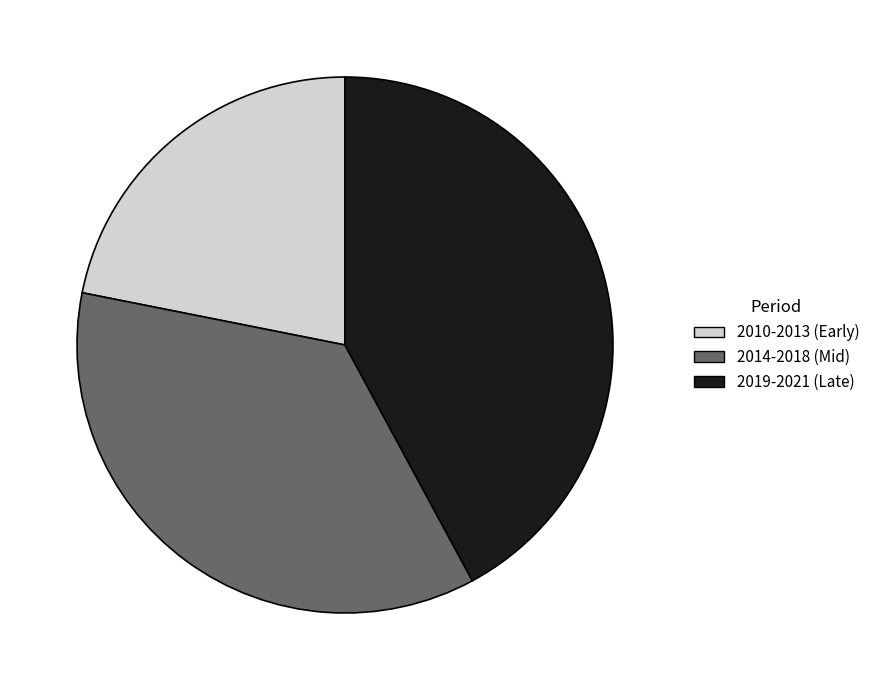

True or false: 2010-2013 (Early) accounts for 16% of the total.

False